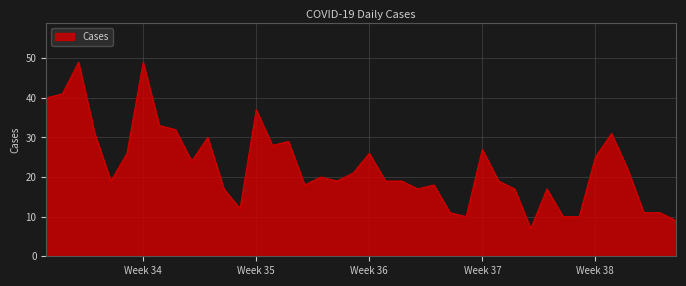

What is the greatest value displayed?

49